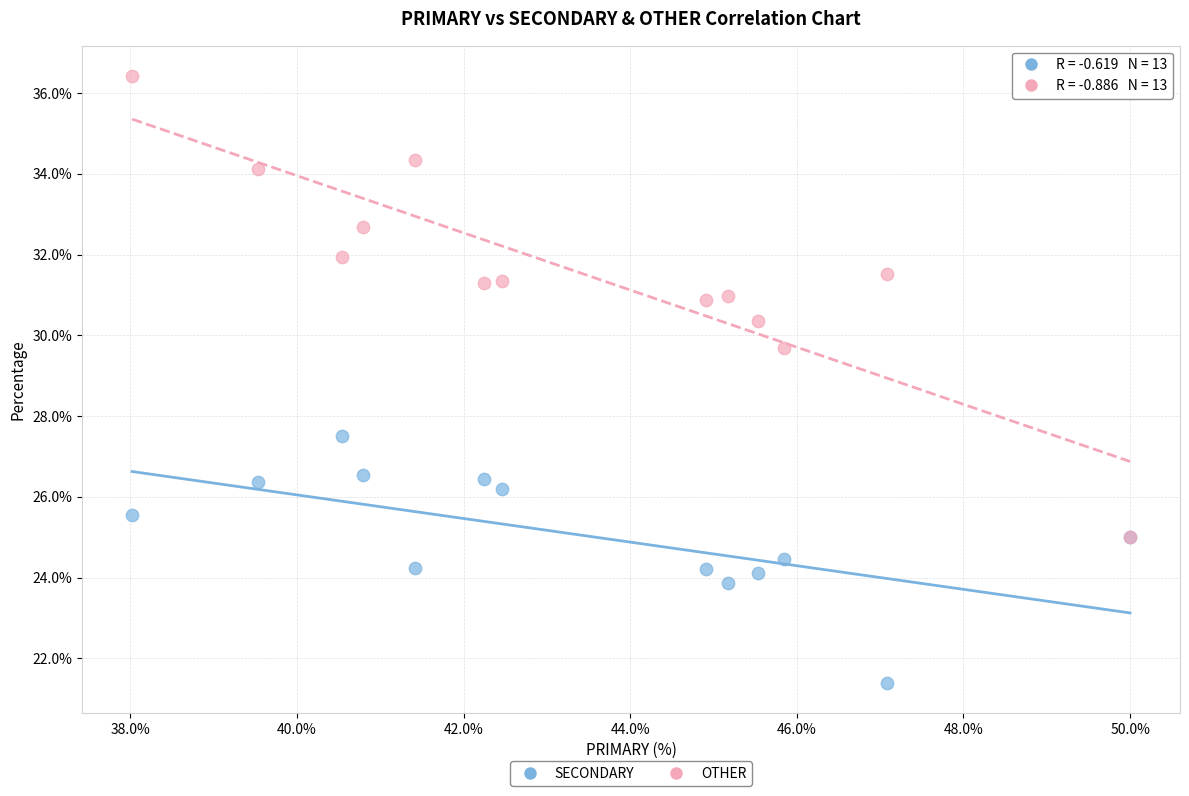

Which series has the largest Y range (max minus min)?

OTHER